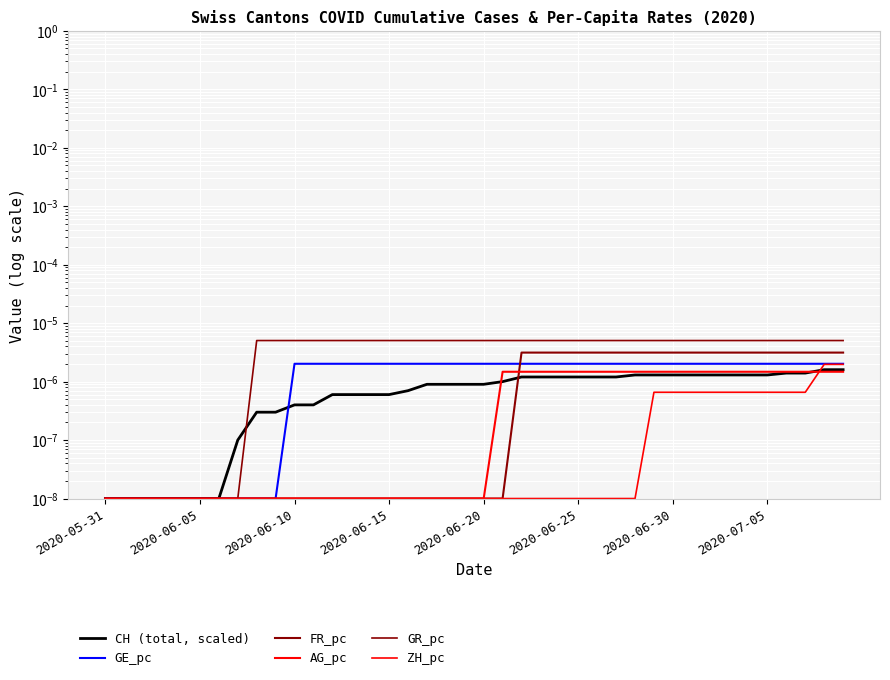

What are all the series names shown in the legend?

CH, GE_pc, FR_pc, AG_pc, GR_pc, ZH_pc